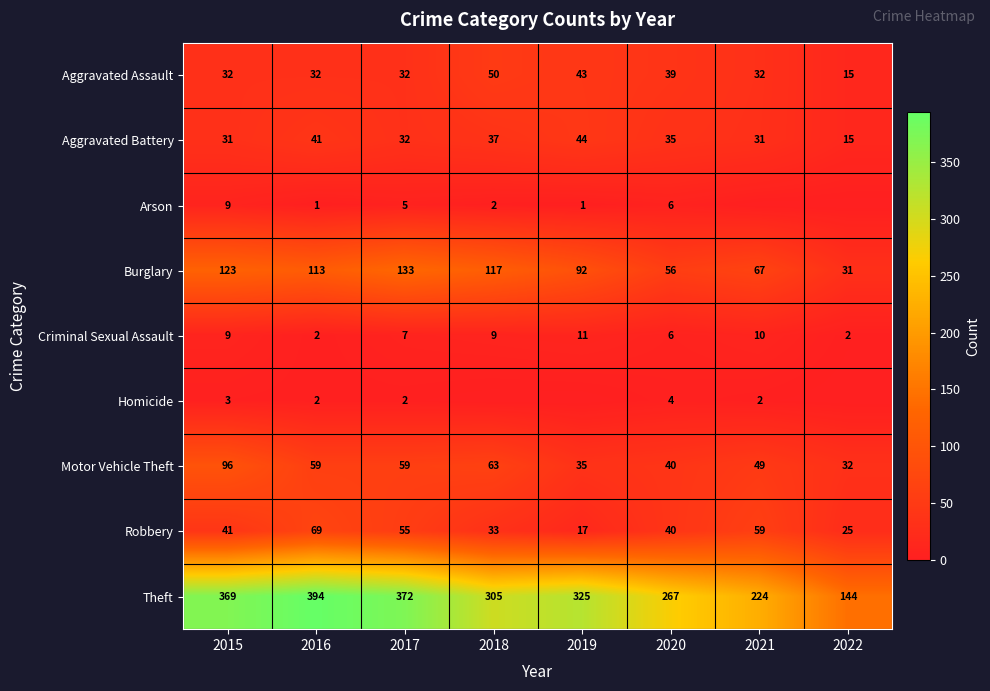

Where is Theft nearest to the value 269?

2020